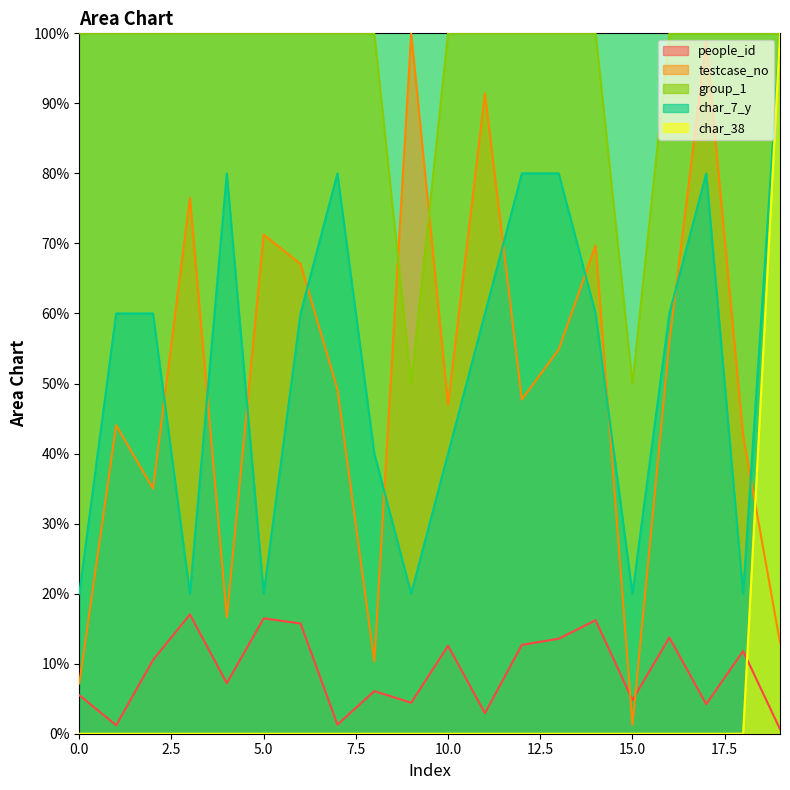

What is the value of the group_1 point at the 19th from the left?

100.0